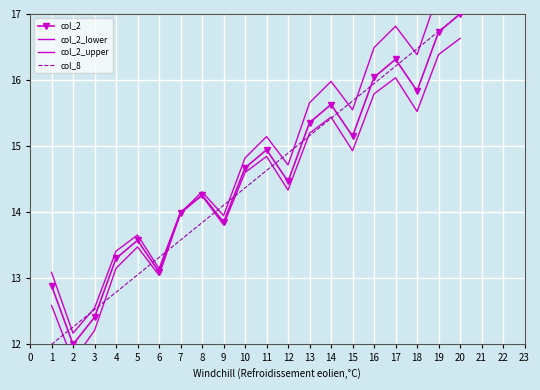

How many data points in col_2_lower are above 14?

12